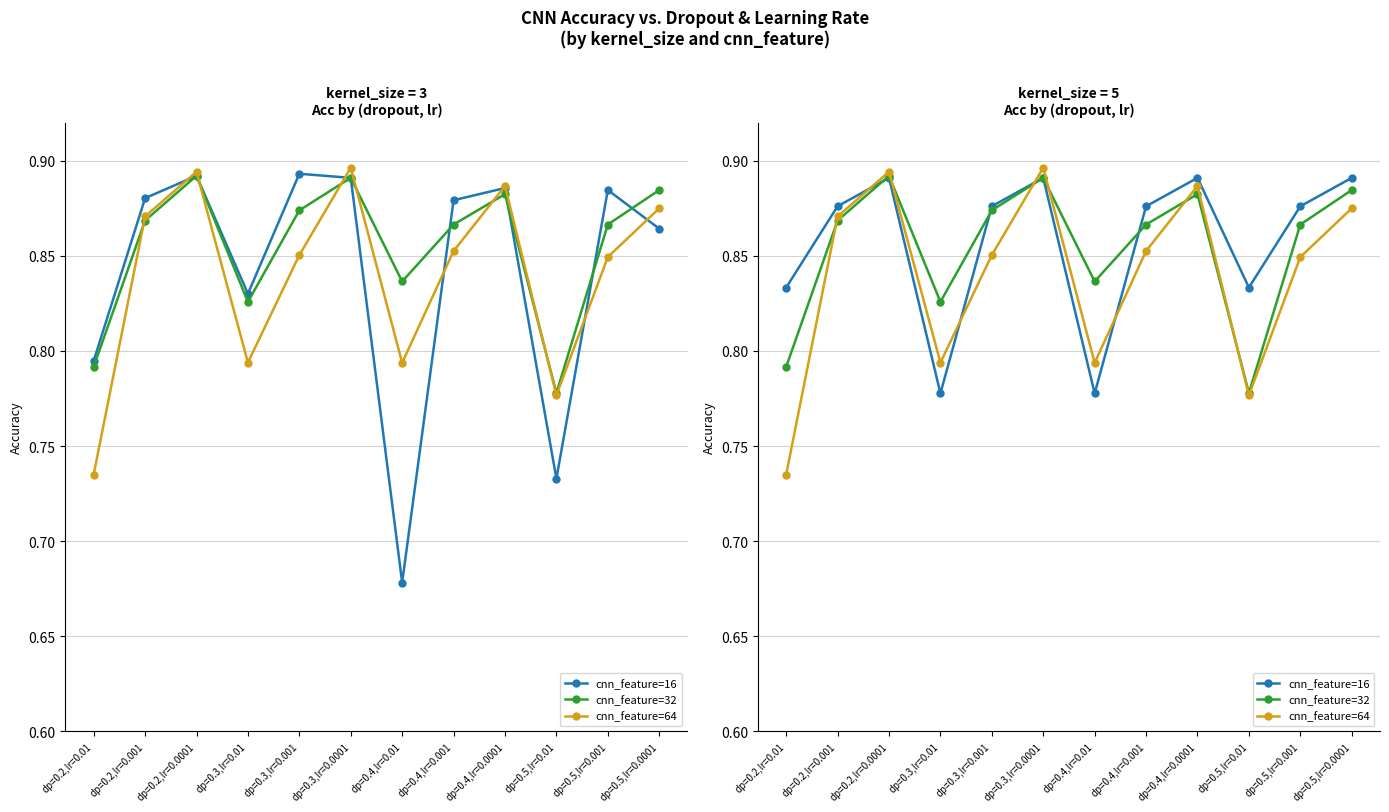

True or false: cnn_feature=64 has a value of 0.9 at dp=0.5,lr=0.0001.

True